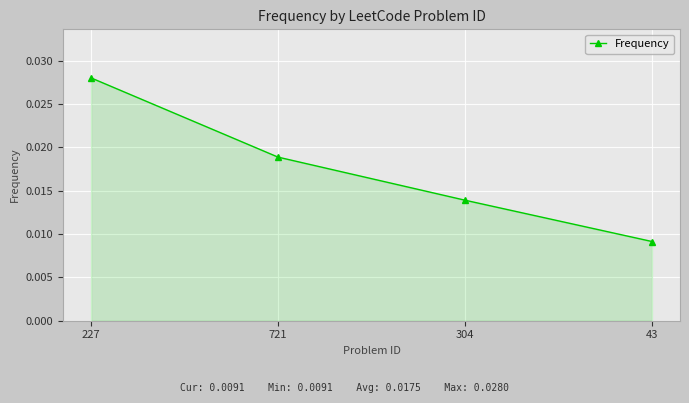

Which label corresponds to the smallest value in the chart?

43